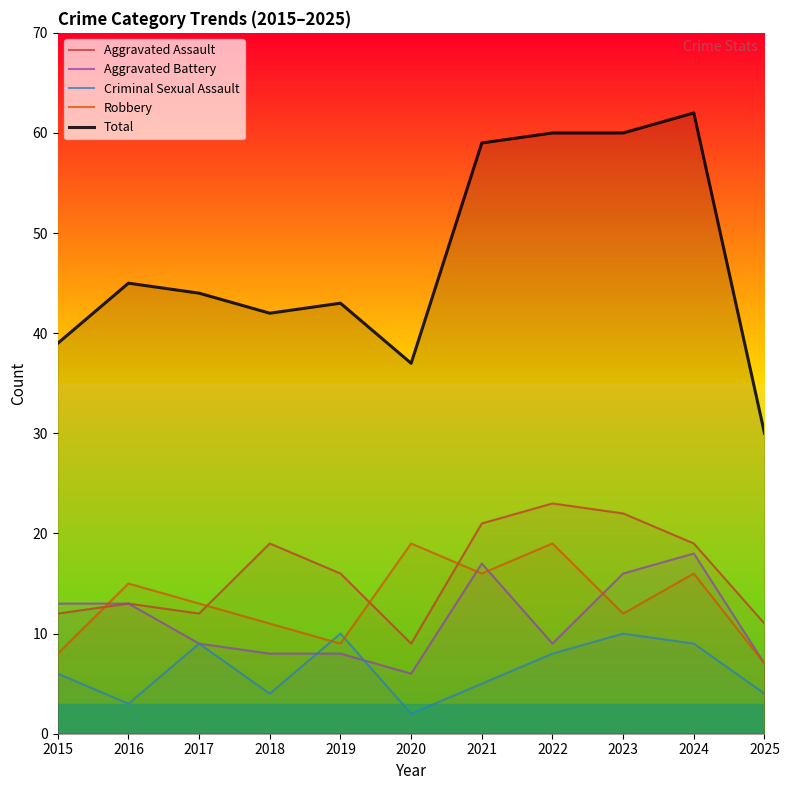

What is the difference between the second highest and minimum values in the Criminal Sexual Assault series?

8